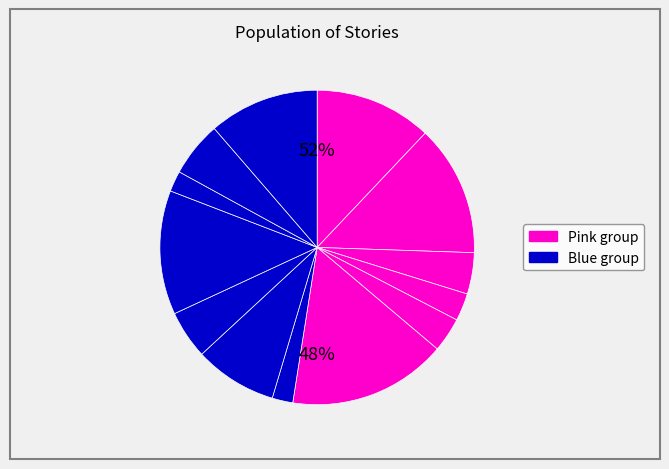

Does any single category account for the majority?

No